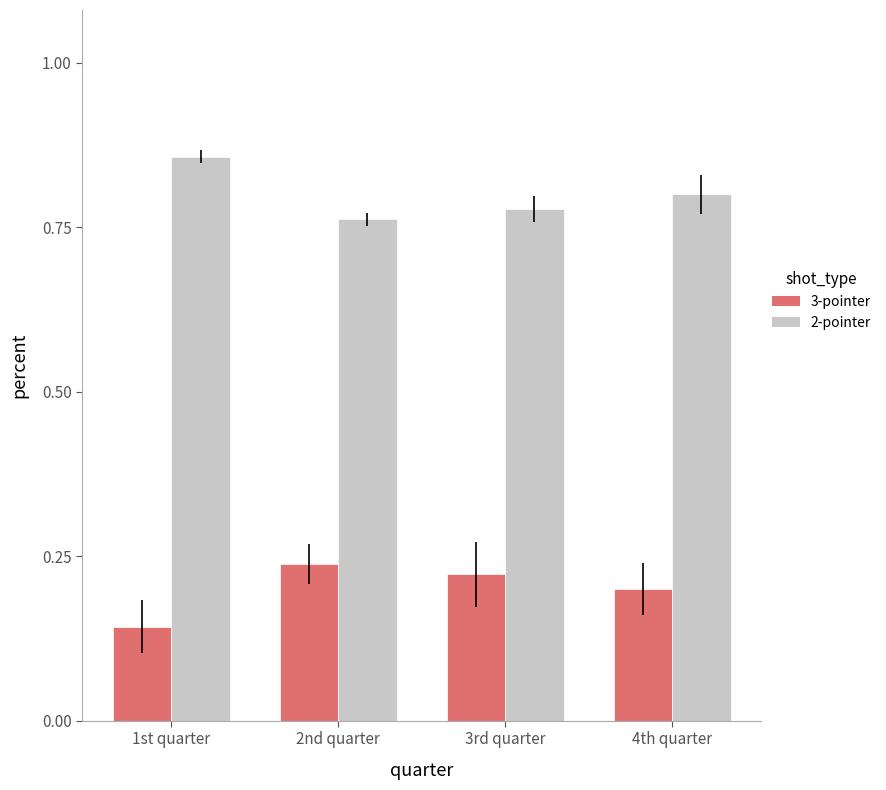

How many 2-pointer values are between 0 and 1?

4